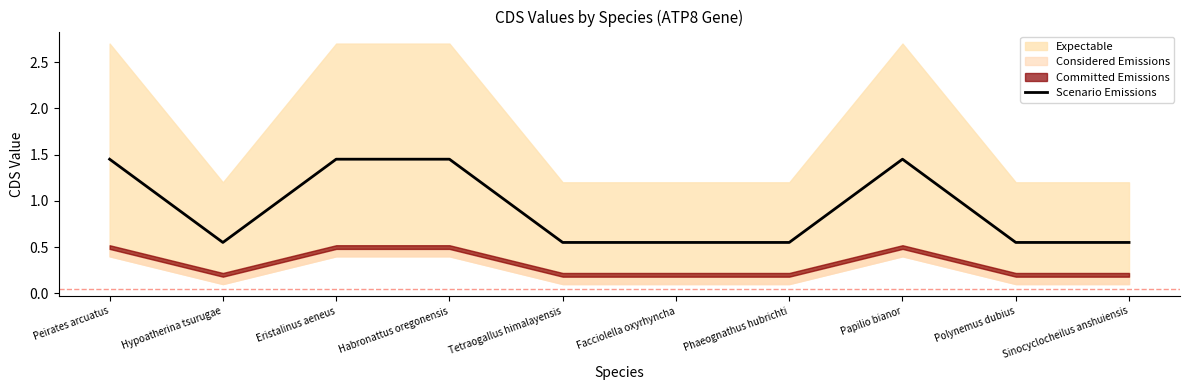

Reading left to right, extract all data points from this chart.

1.4	0.5	1.4	1.4	0.5	0.5	0.5	1.4	0.5	0.5